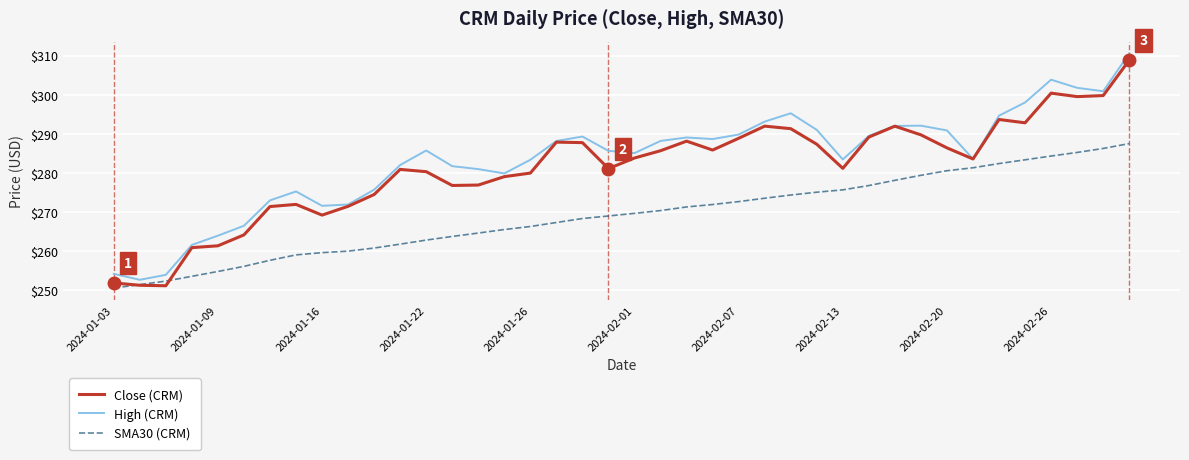

What is the smallest value displayed?

250.5